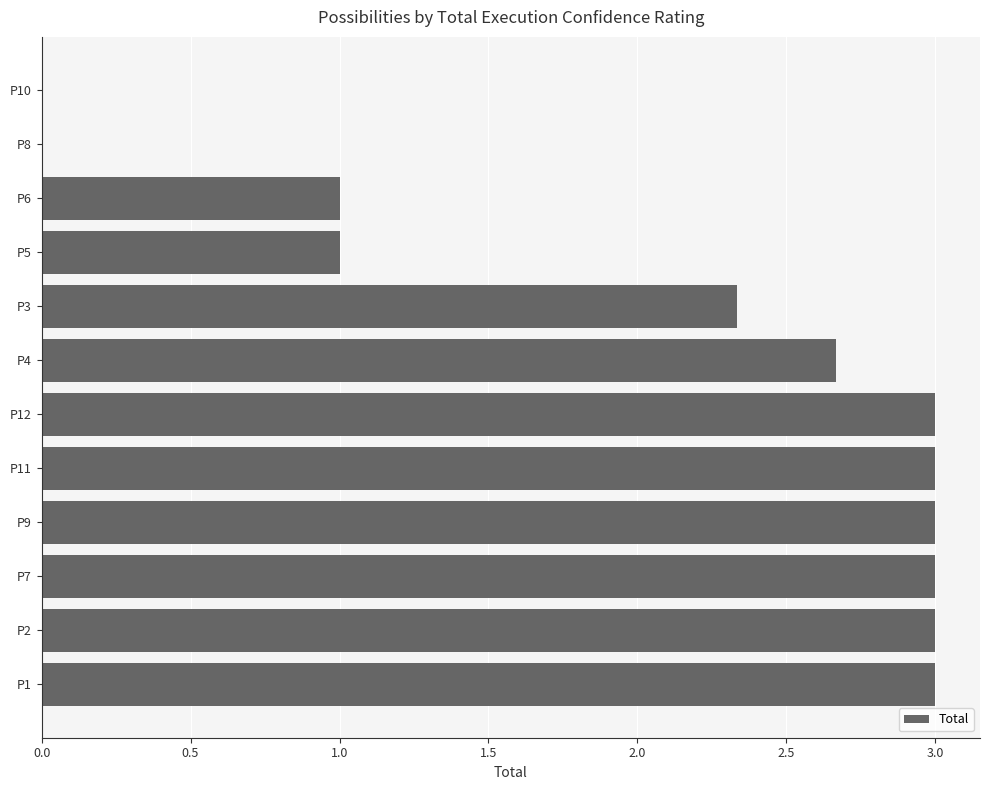

Count the number of data series in this chart.

1